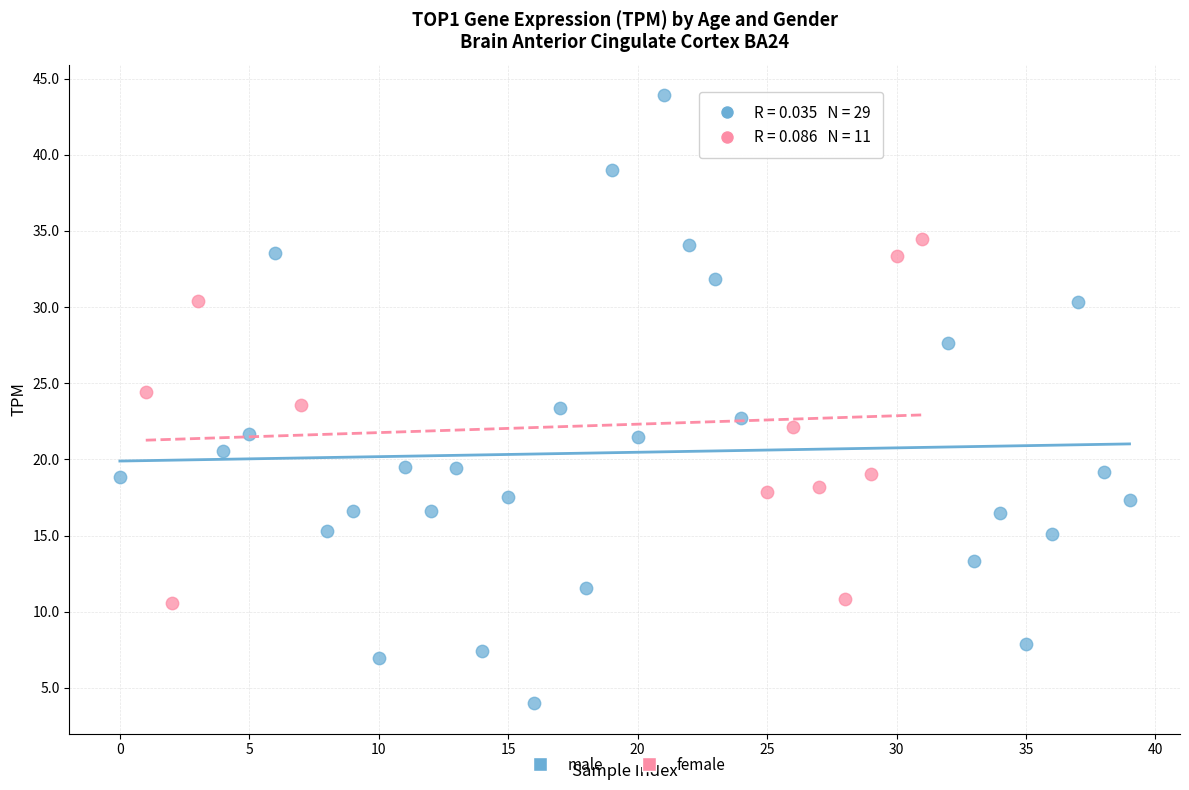

Which series contains the highest Y value?

male